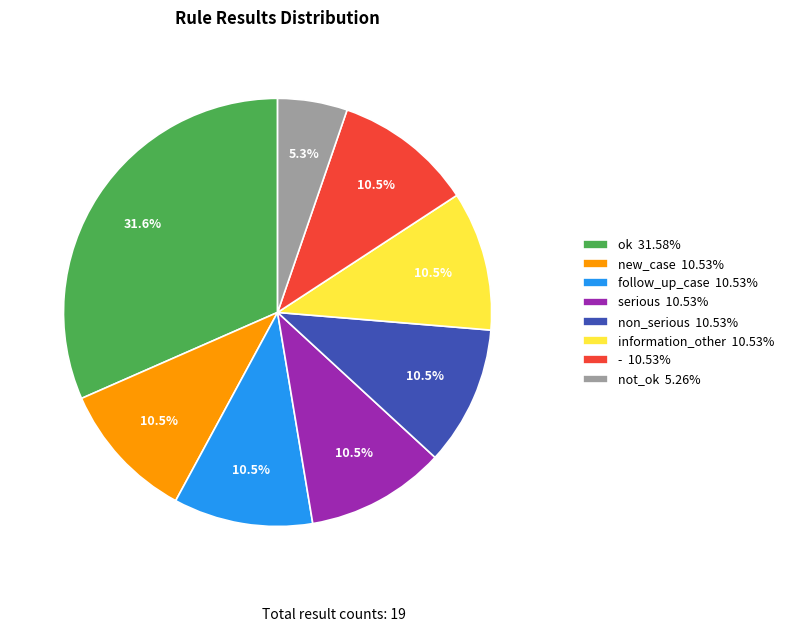

Is - the majority of the pie?

No